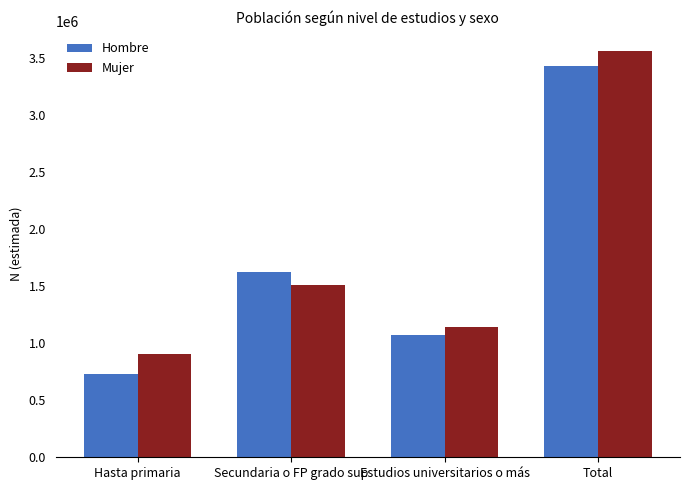

Is it true that Mujer equals 1505936 at Secundaria o FP grado sup?

True